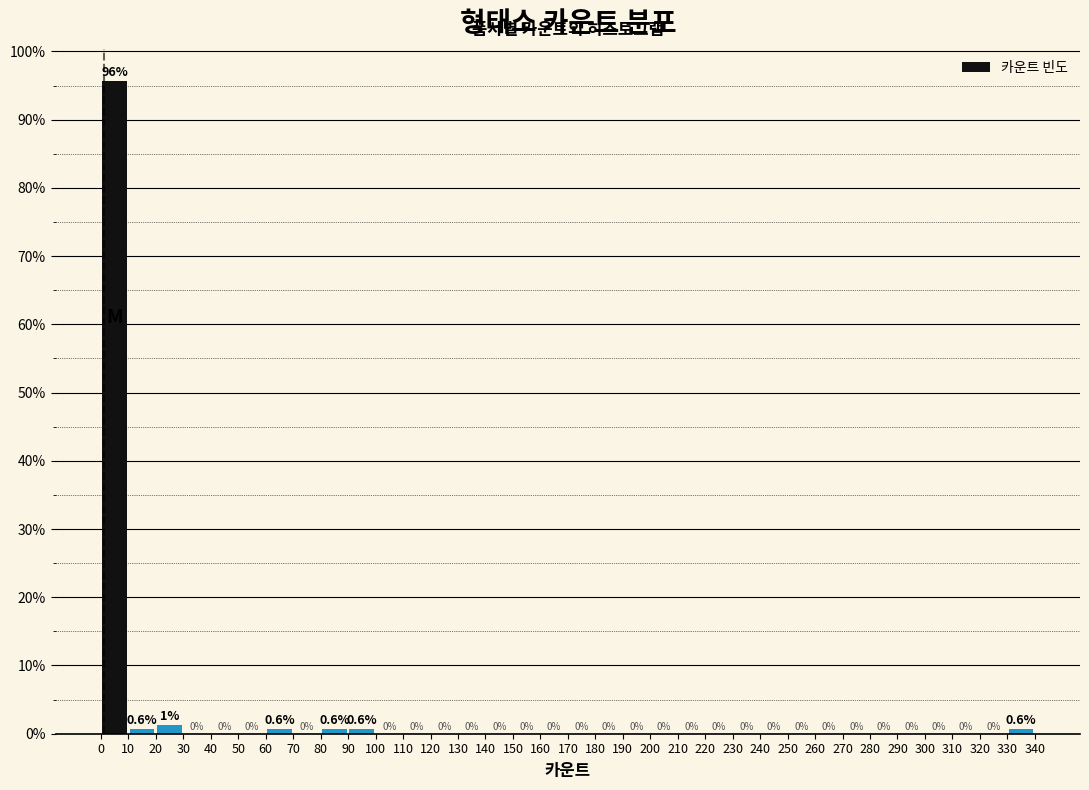

Which range on the x-axis has the tallest bar?

0 to 10